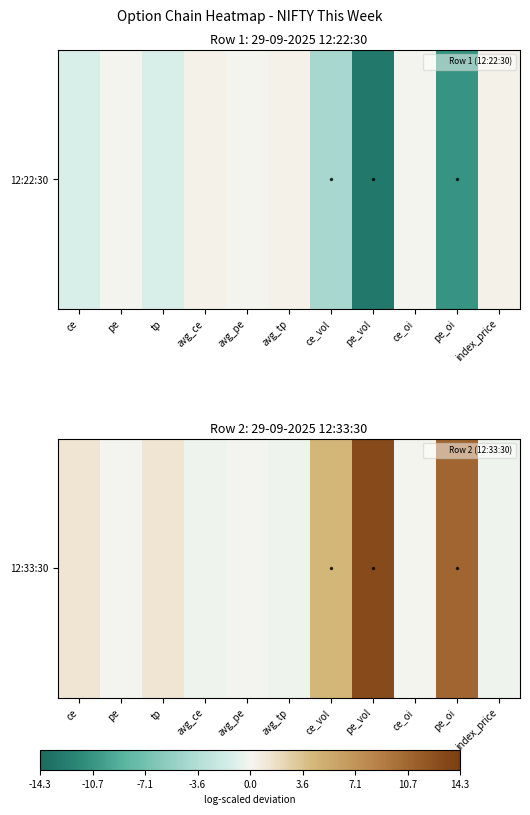

Which label corresponds to the smallest value in the chart?

avg_tp